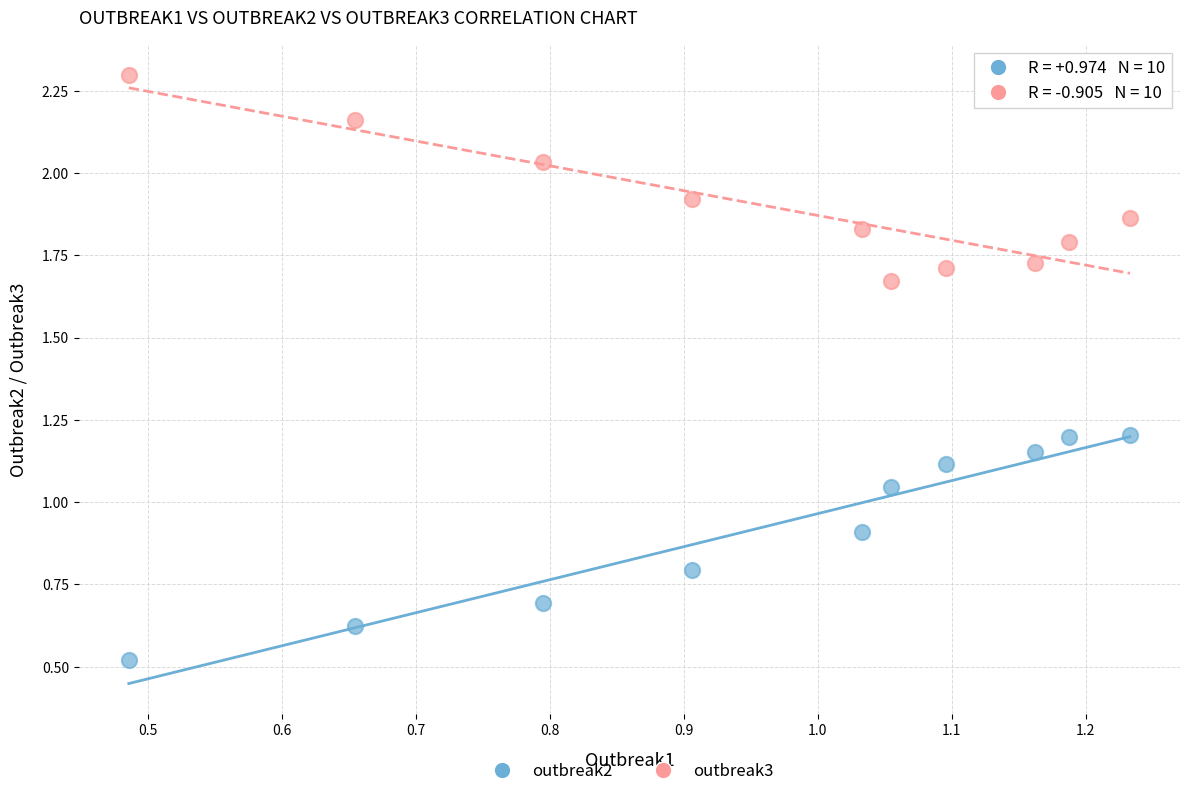

What are all the series names shown in the legend?

outbreak2, outbreak3